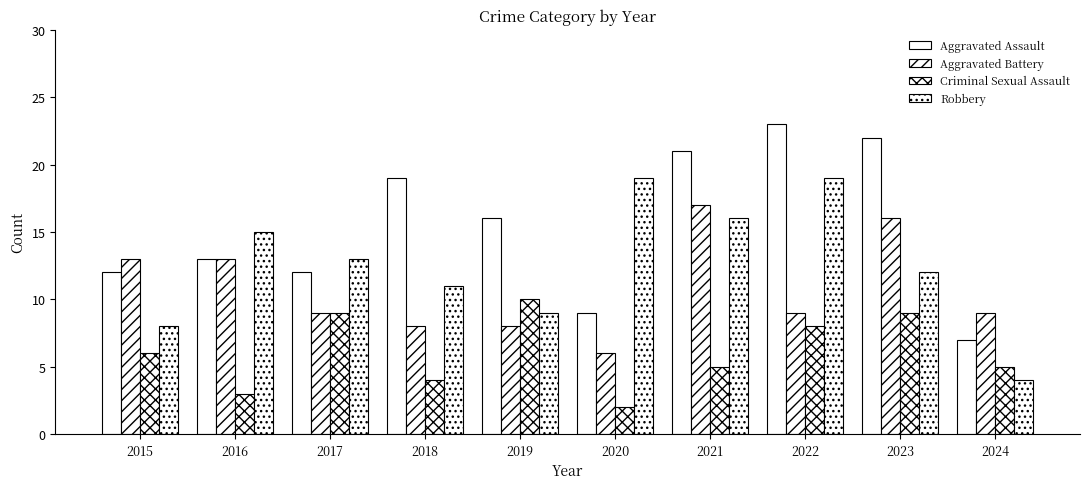

How many values in the Robbery series are below 13?

5